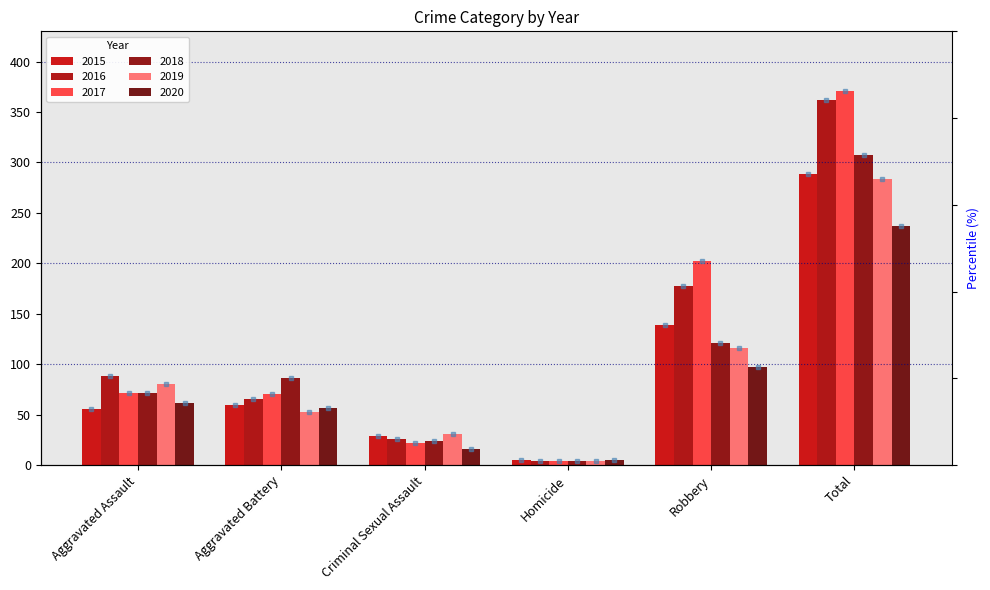

What is the approximate value of 2018 at Aggravated Battery, to the nearest 5?

85